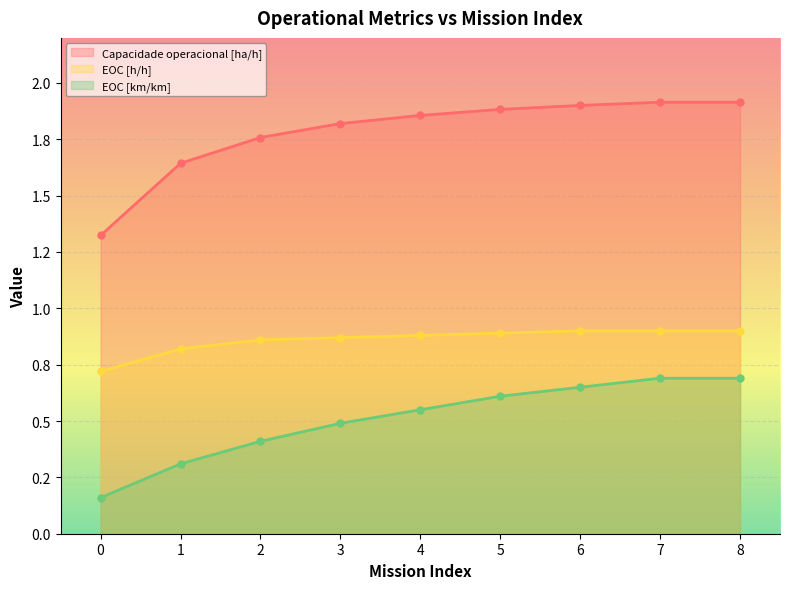

Which series changed the most between 5 and 7?

EOC [km/km]